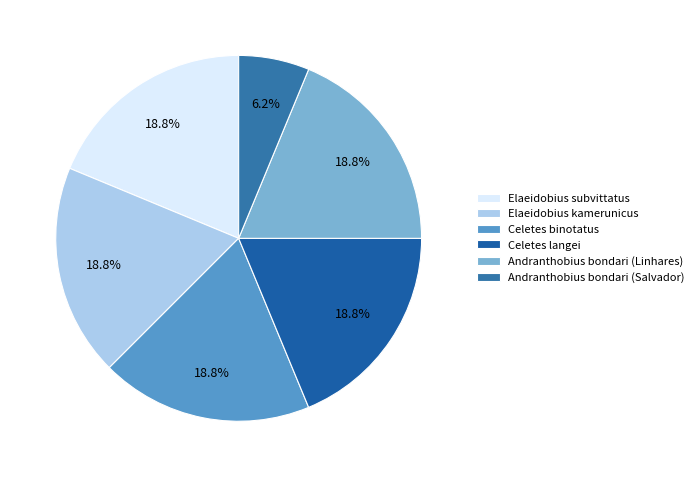

How many slices are in this pie chart?

6